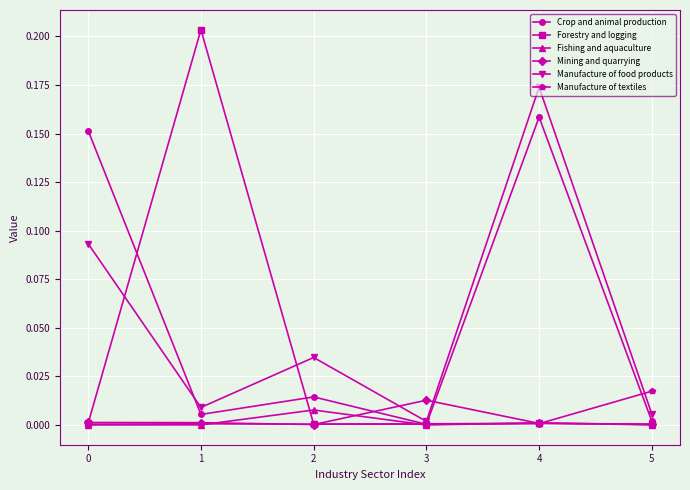

How many interior local valleys does the Manufacture of food products series have?

2